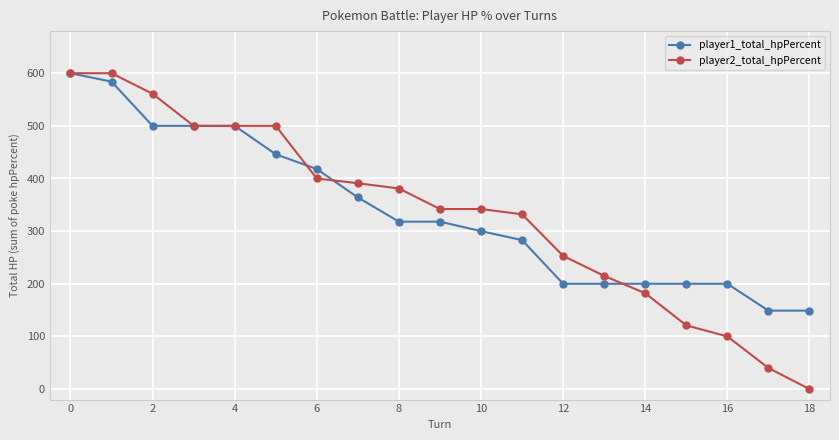

What is the difference between the maximum and minimum values in the player1_total_hpPercent series?

451